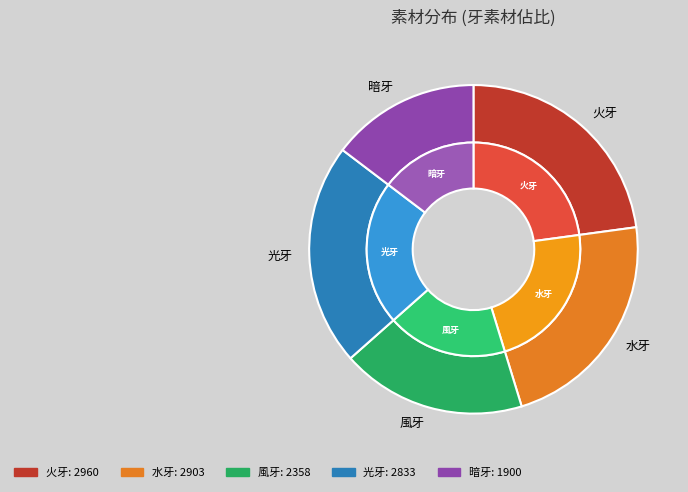

Approximately how many times larger is the value at 火牙 compared to 水牙?

1.0